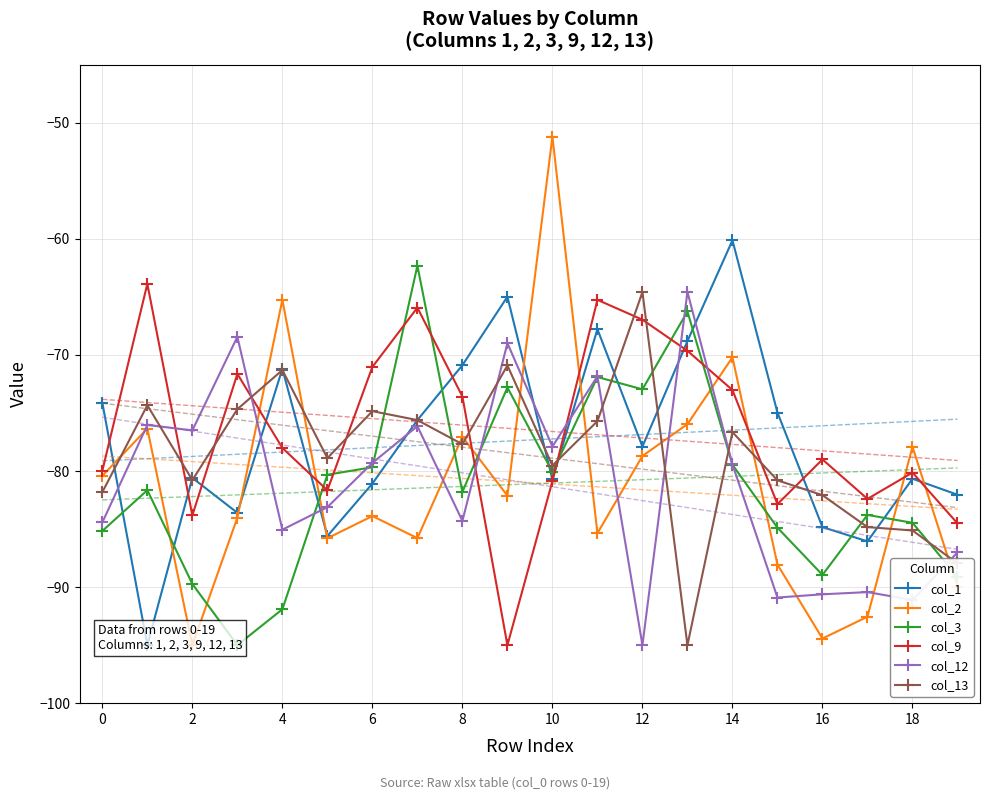

In col_9, how many points are higher than both neighbors (excluding endpoints)?

6